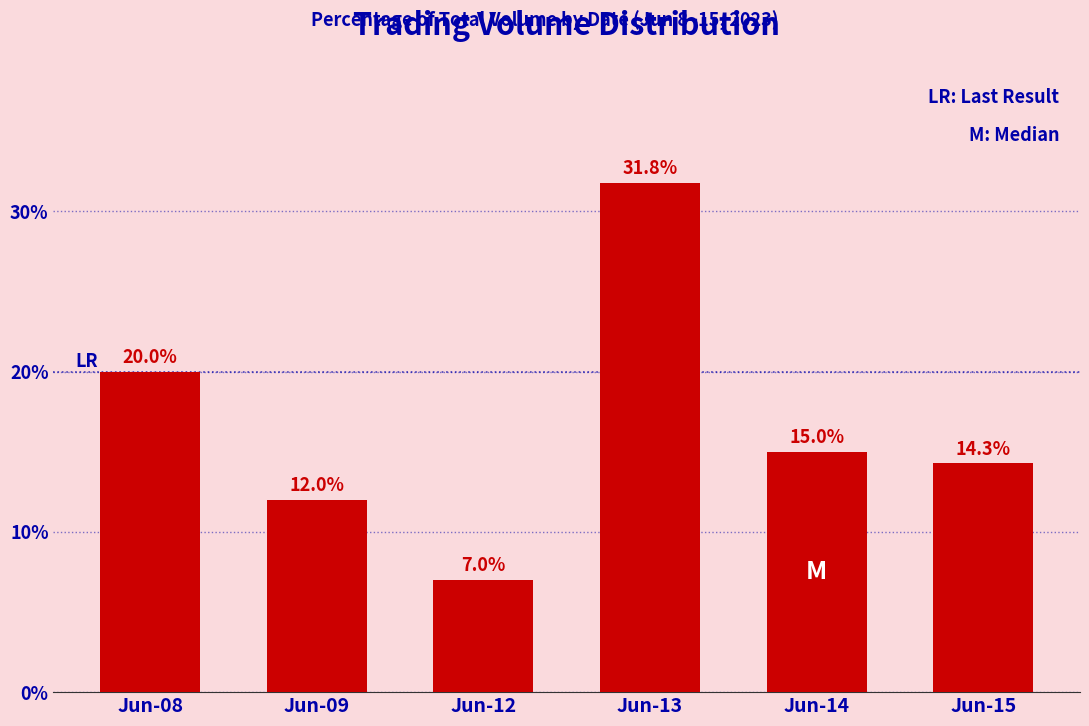

True or false: the data shows 12.0 at Jun-09.

True